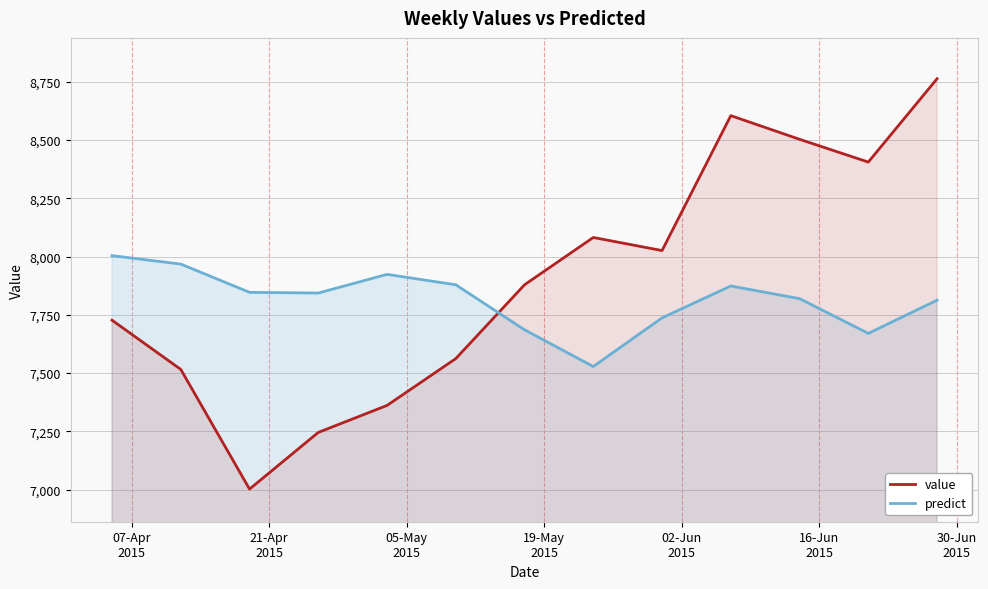

What are all the series names shown in the legend?

value, predict